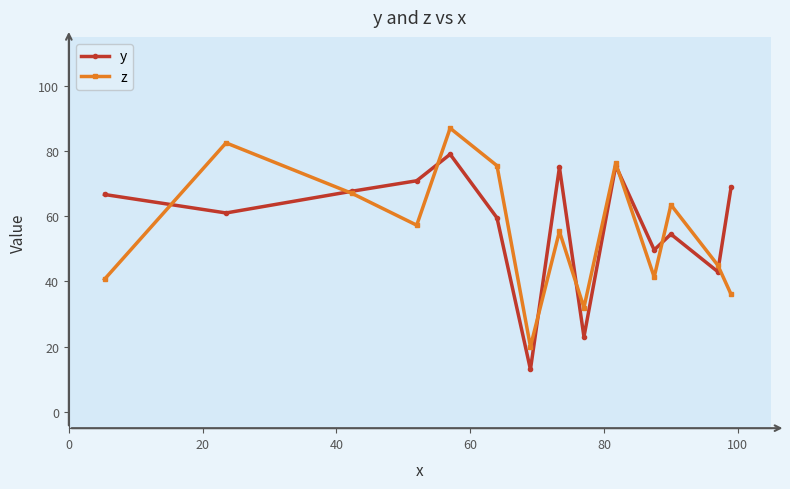

What is the average value of the z series?

55.7